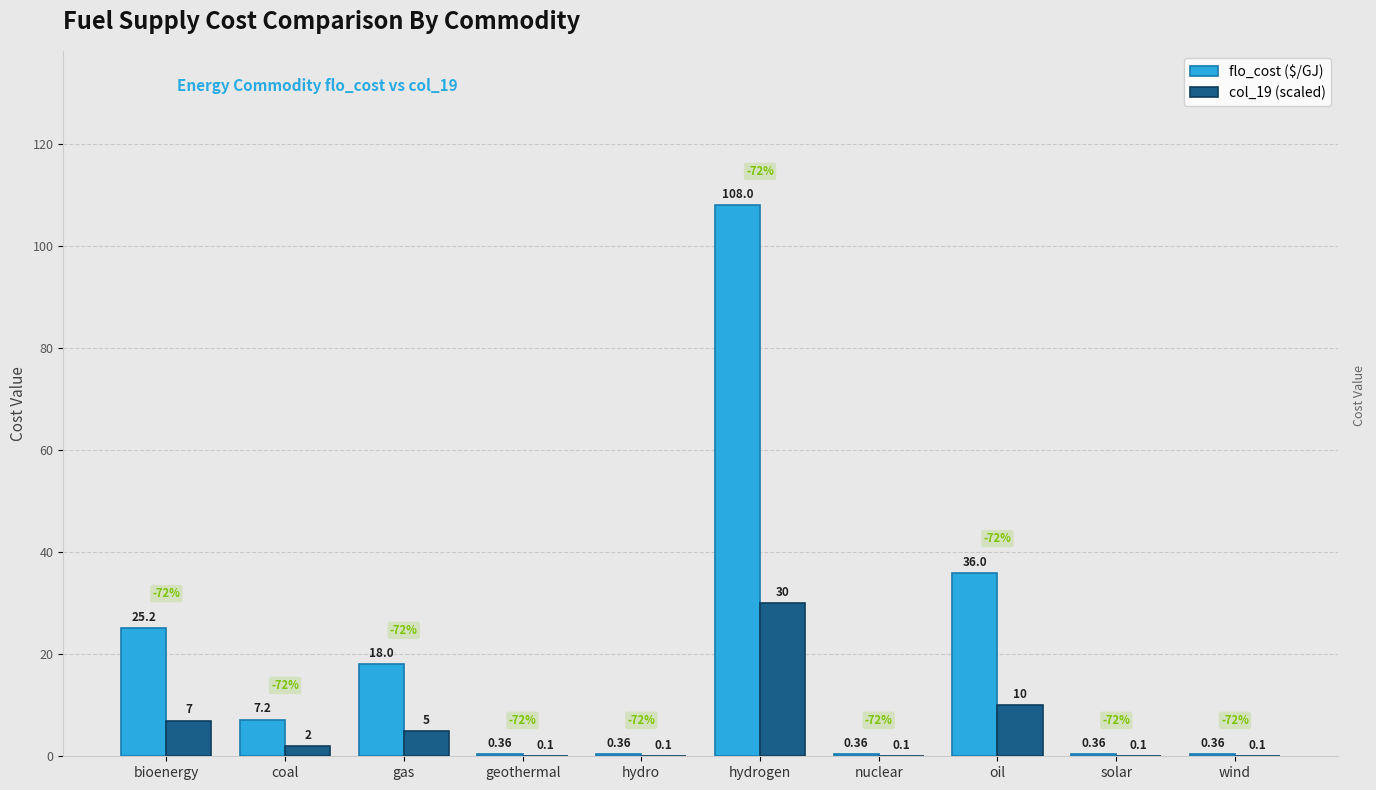

Count the number of data series in this chart.

2